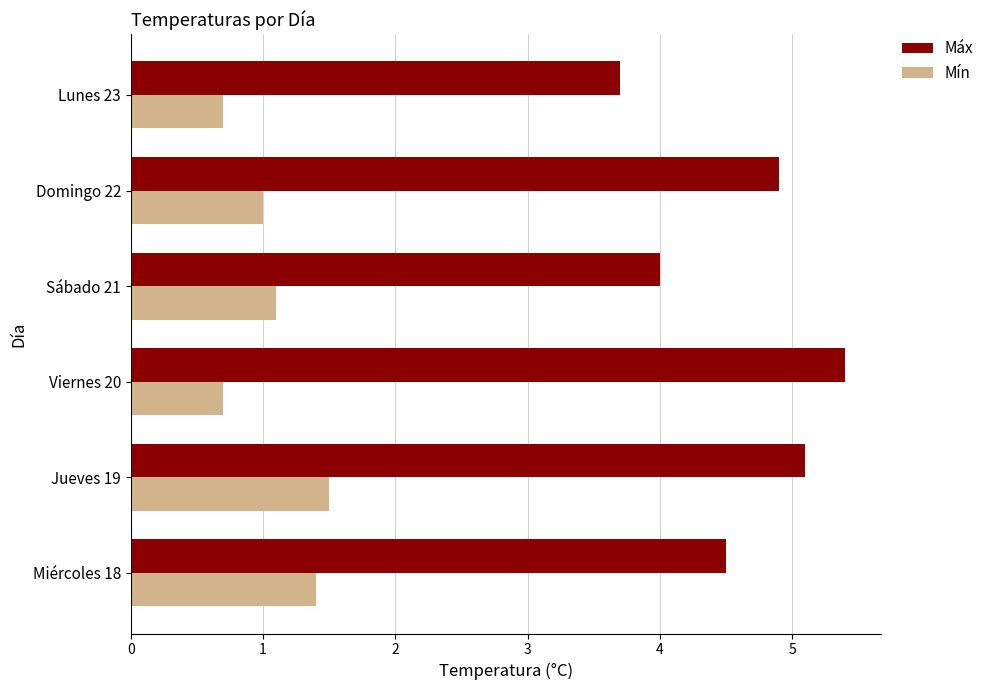

Where is Máx nearest to the value 4?

Sábado 21